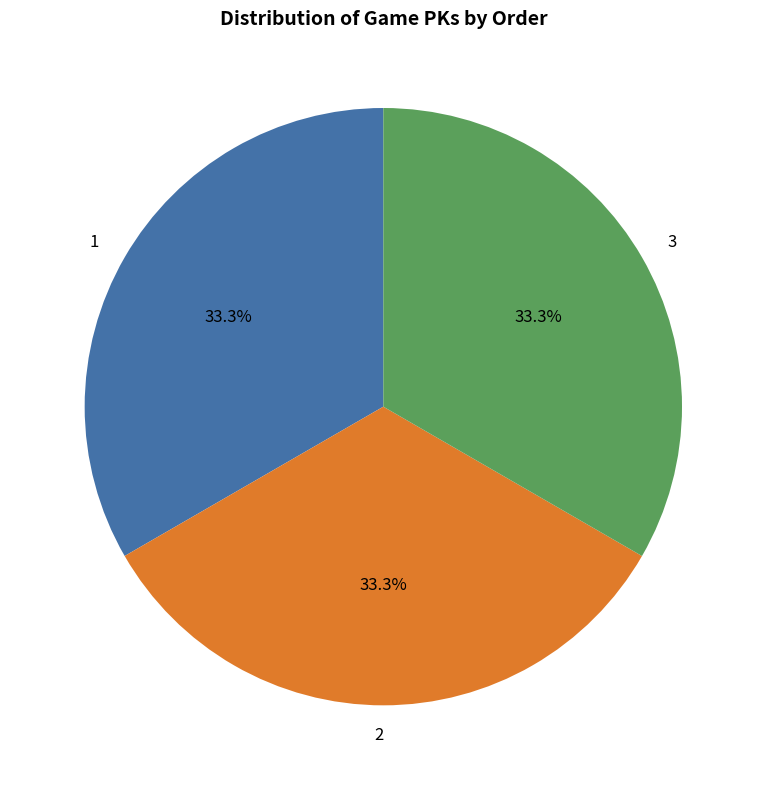

How many slices are in this pie chart?

3